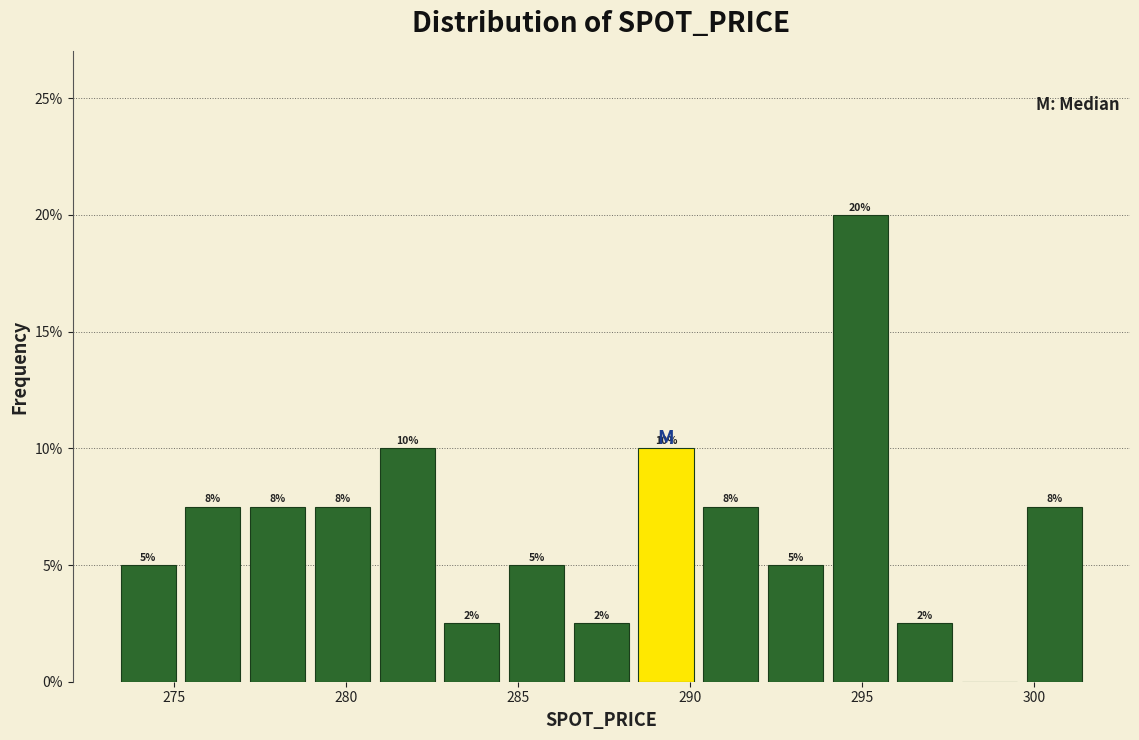

Read against the x-axis, roughly where is the centre of the tallest bar?

295.0